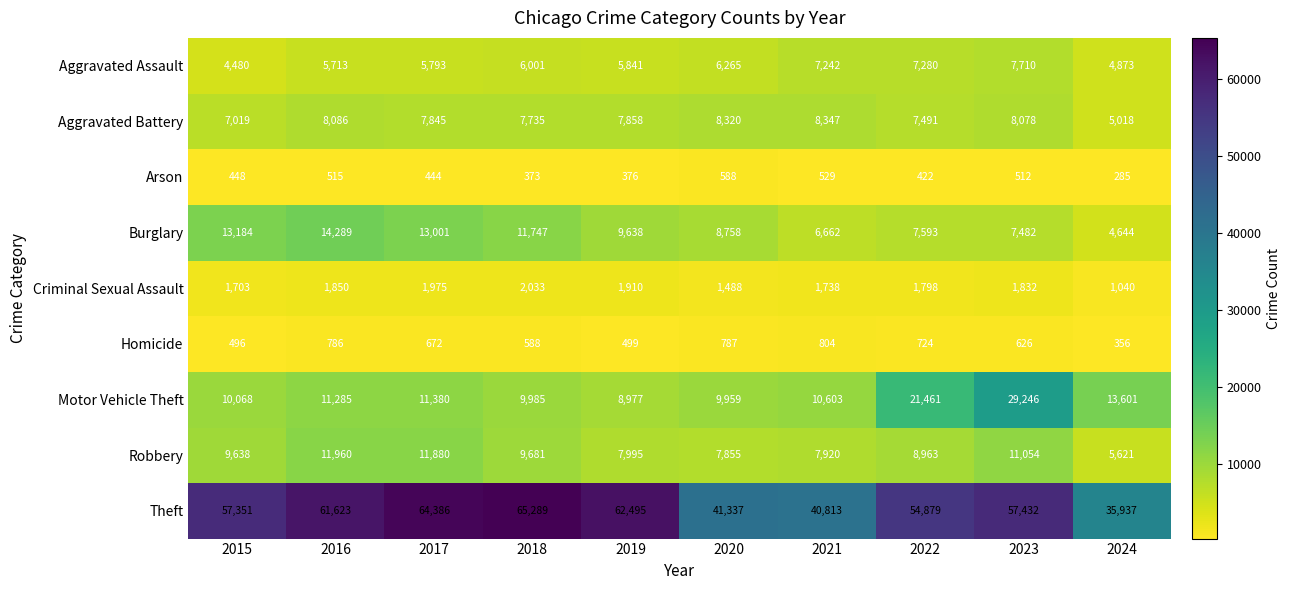

At 2022, list the series in order from smallest to largest.

Arson, Homicide, Criminal Sexual Assault, Aggravated Assault, Aggravated Battery, Burglary, Robbery, Motor Vehicle Theft, Theft